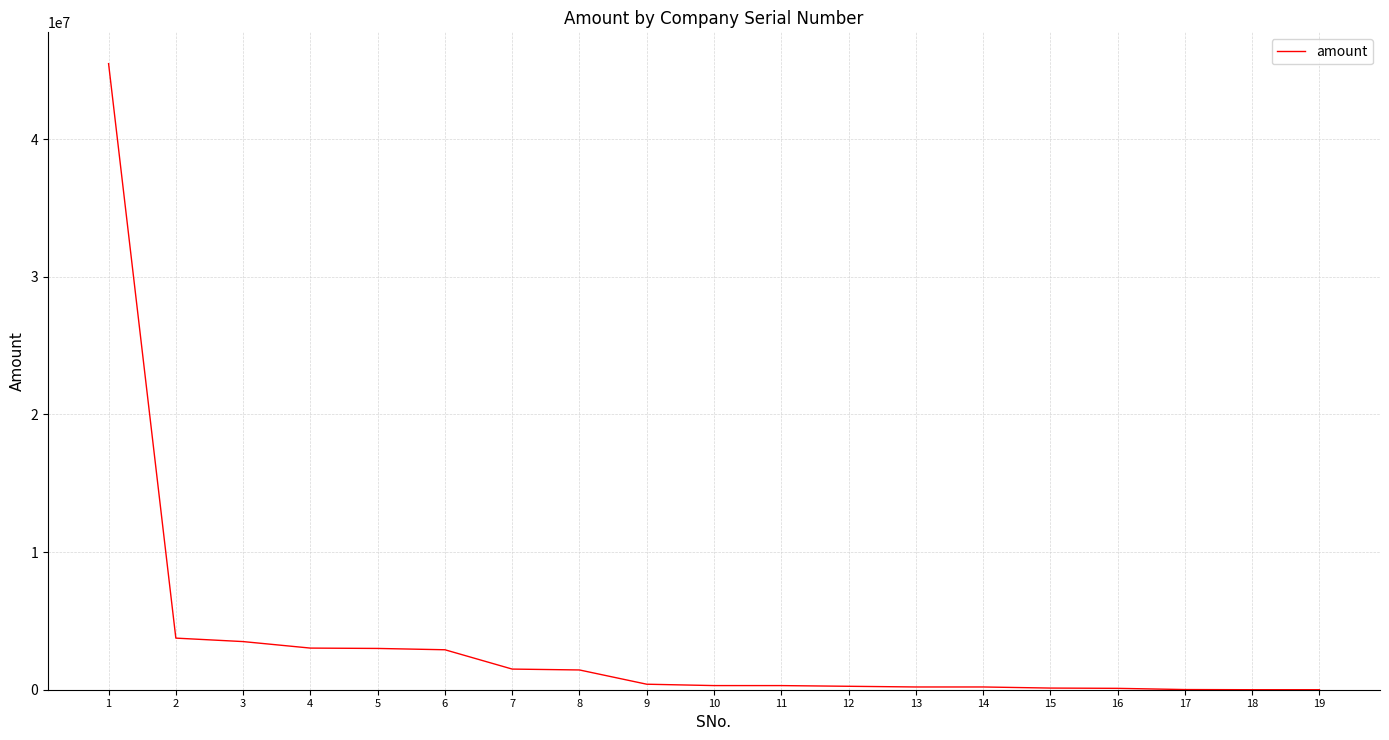

What is the difference between the maximum and minimum values?

45496000